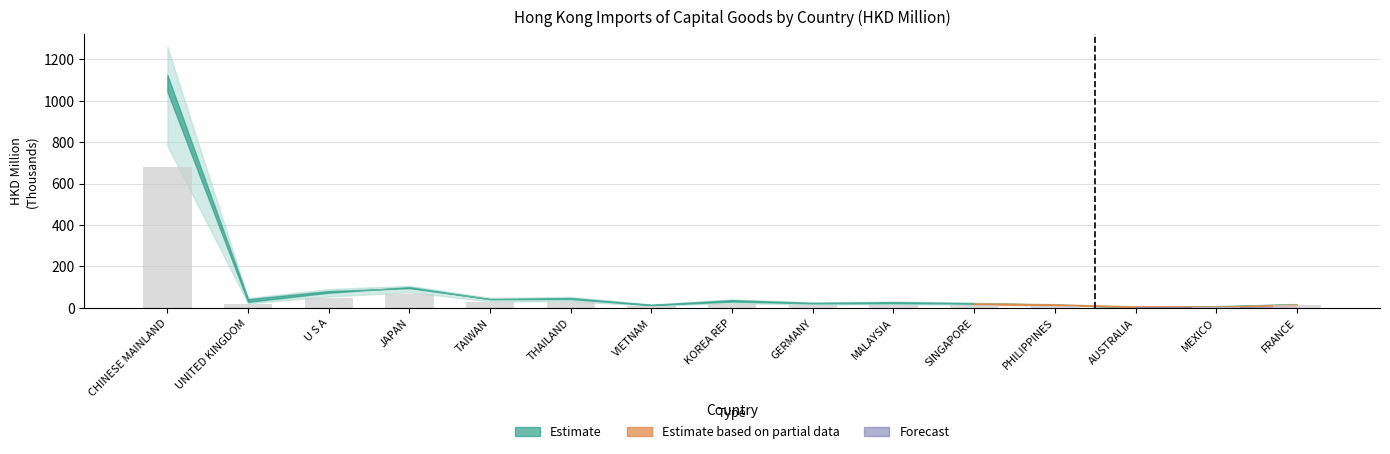

What is the maximum value shown in the chart?

678.2